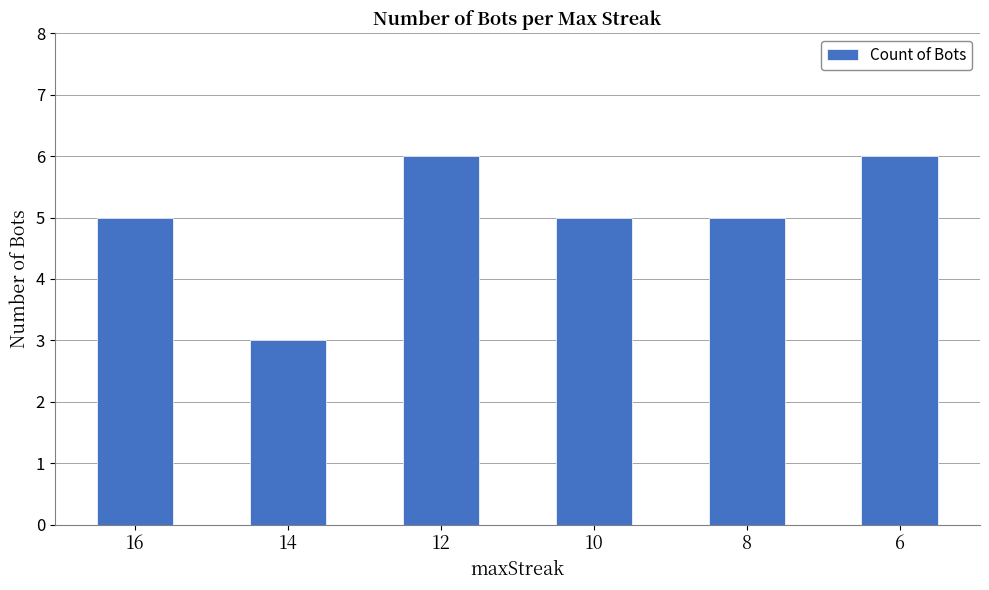

Which category has the lowest value across all series?

14